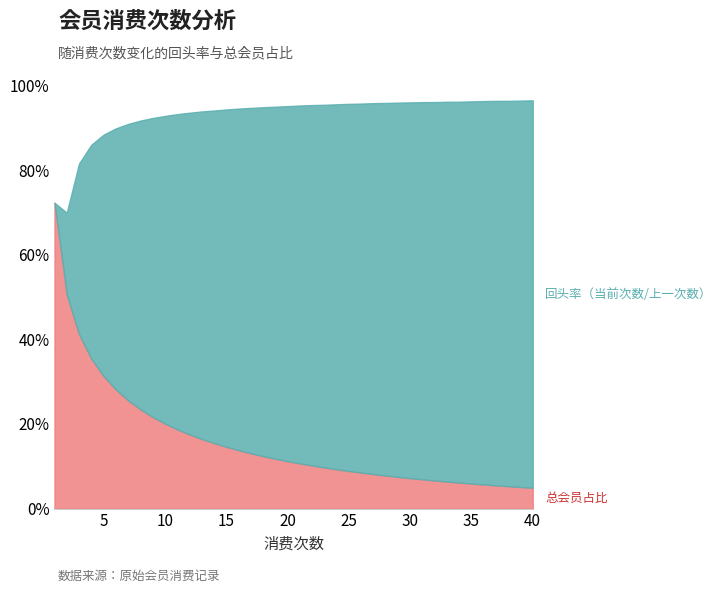

What is the value of the 总会员占比 point at the 8th from the left?

0.2